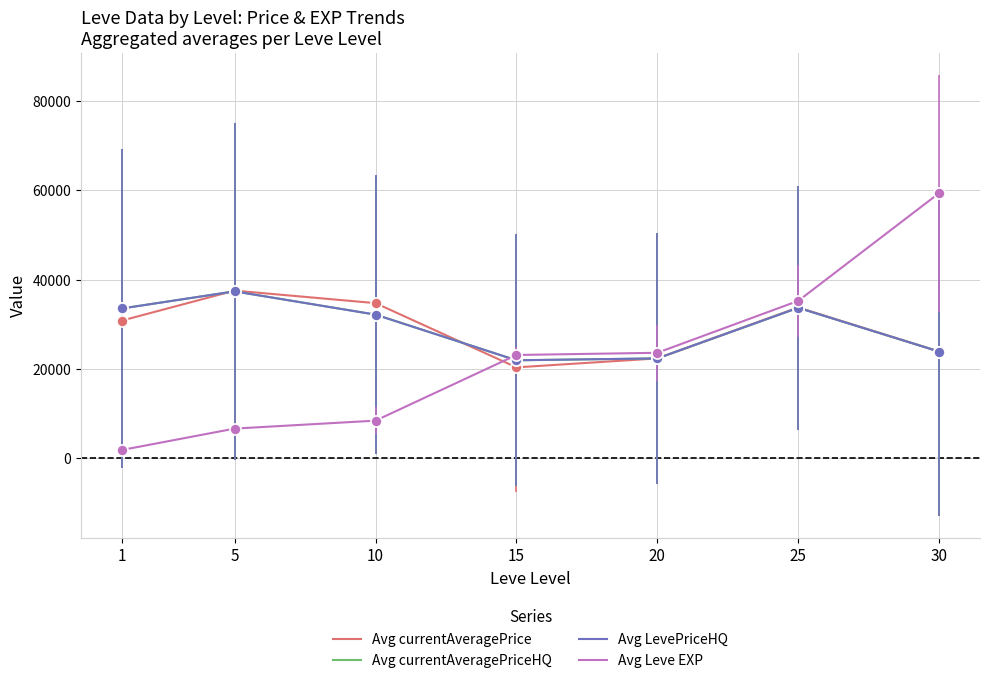

What is the spread (max minus min) of values at 15?

2774.0